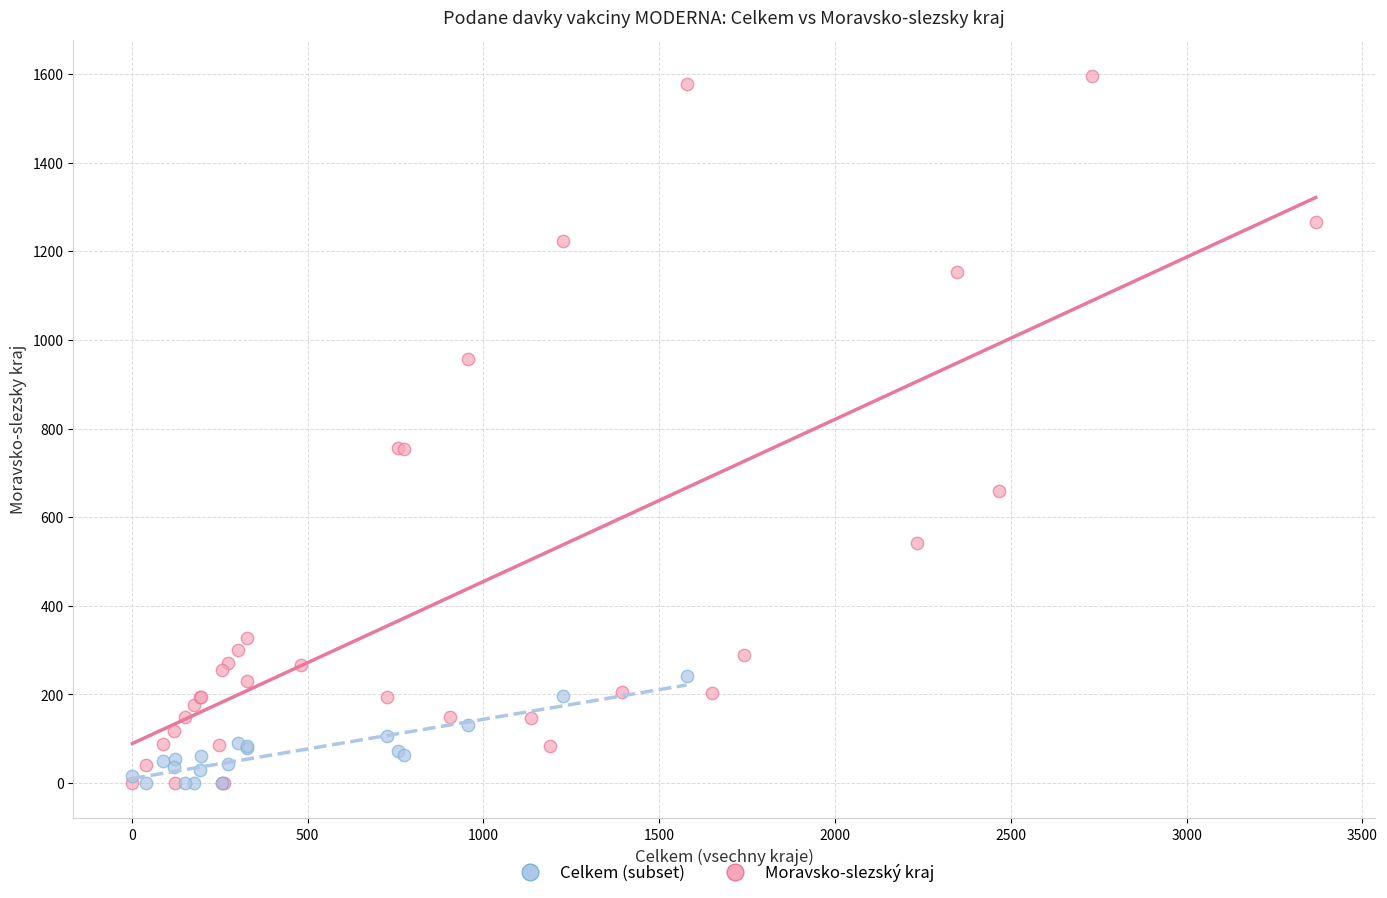

Which series reaches the maximum Y coordinate?

Moravsko-slezský kraj